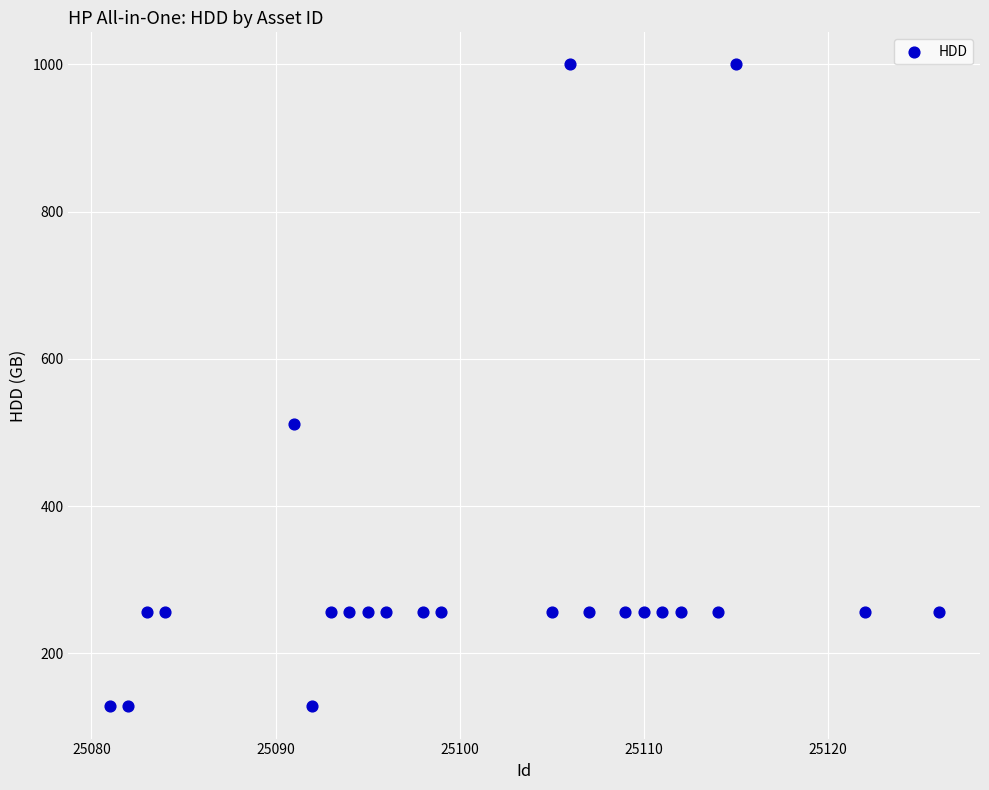

What Y value in the scatter plot is closest to 564?

512